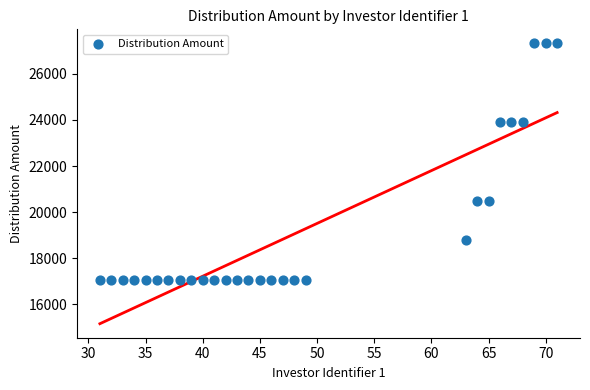

What is the range of X values (max minus min)?

40